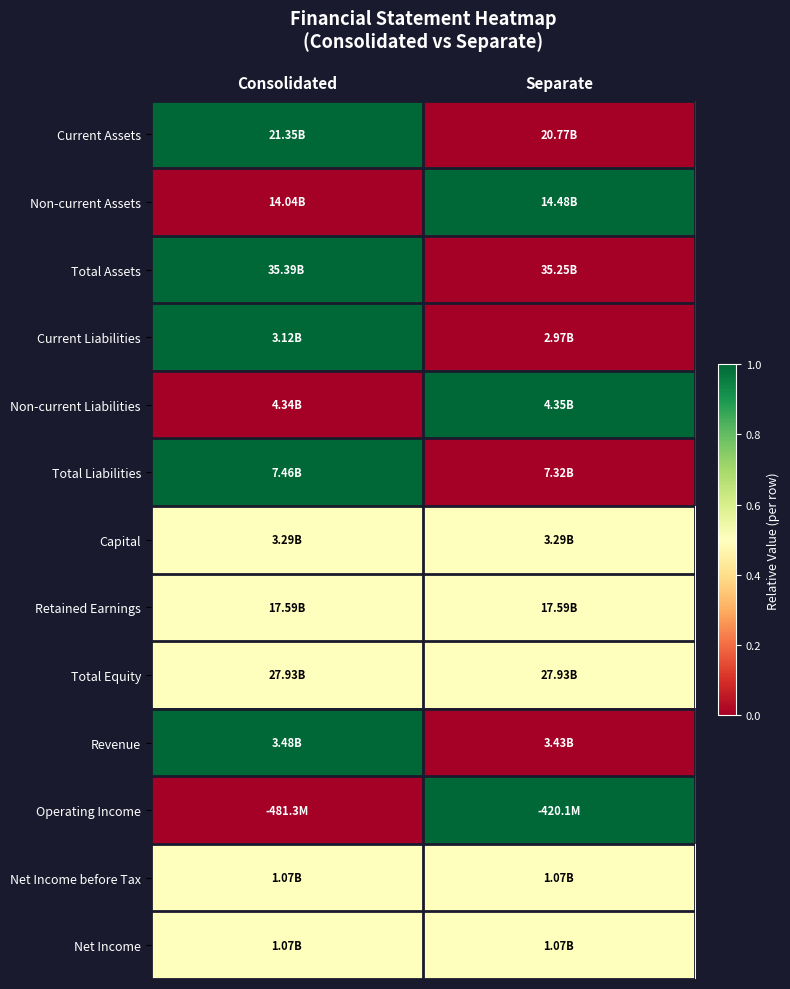

Which has a higher value, Consolidated or Separate?

Consolidated